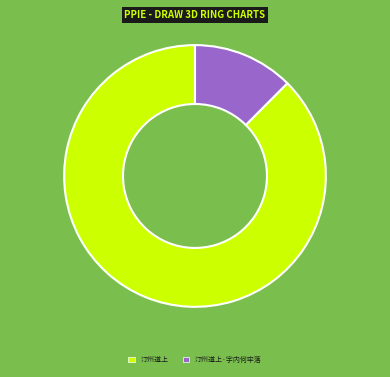

Is it true that 汀州道上·宇内何牢落 is 12% of the pie?

True